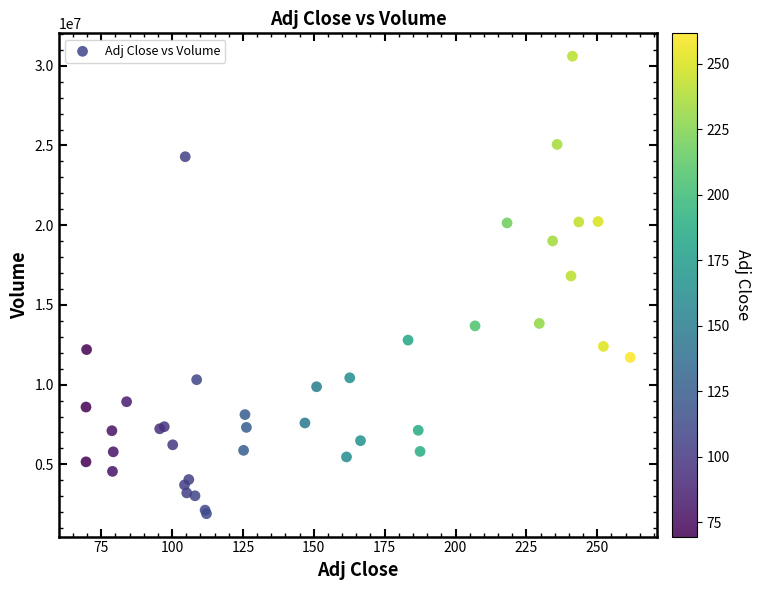

What Y value in the scatter plot is closest to 16252235?

16812510